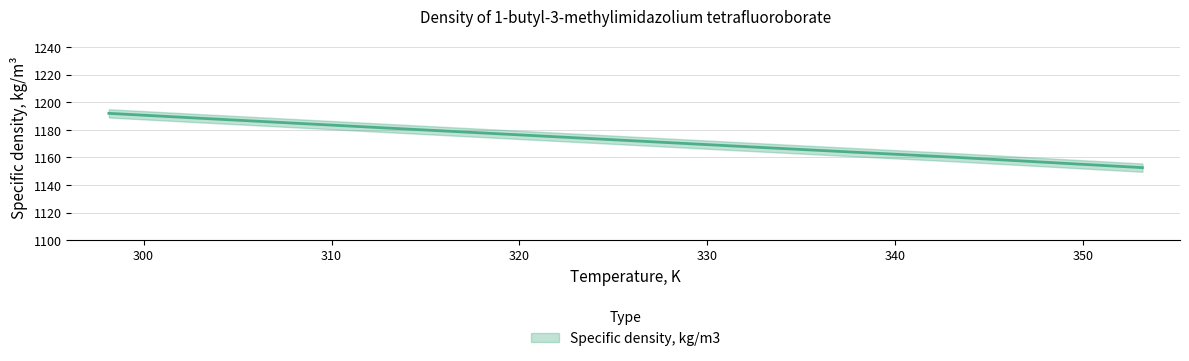

What is the ratio of the value at 353.15 to the value at 343.15?

1.0